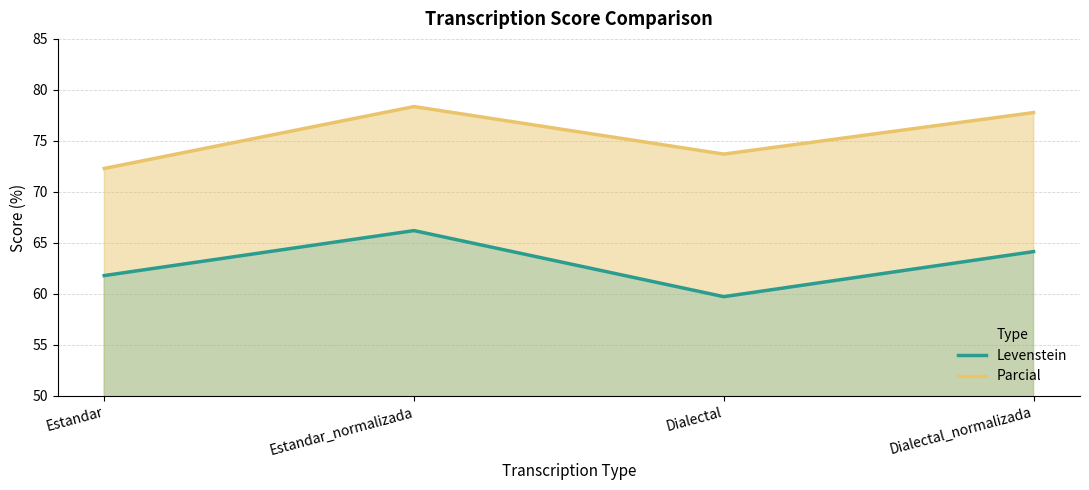

Reading left to right, extract all data points from this chart.

Levenstein: Estandar=61.8	Estandar_normalizada=66.2	Dialectal=59.7	Dialectal_normalizada=64.2
Parcial: Estandar=72.3	Estandar_normalizada=78.4	Dialectal=73.7	Dialectal_normalizada=77.8